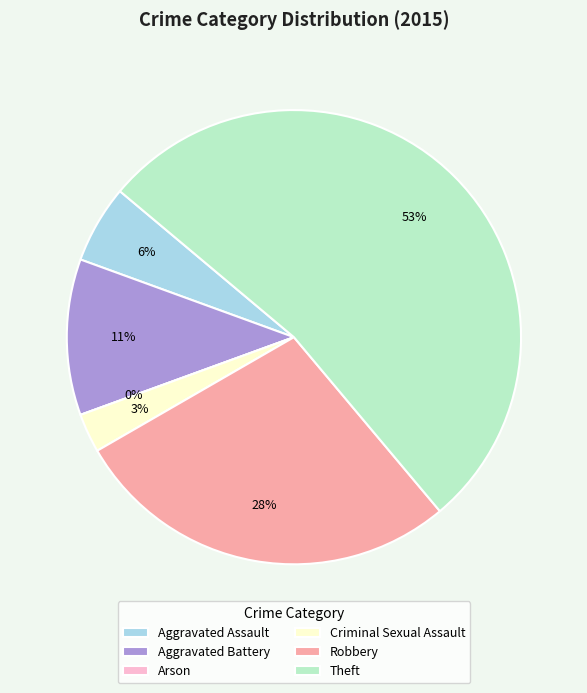

Combined, what portion of the pie is Criminal Sexual Assault and Aggravated Battery?

13.9%